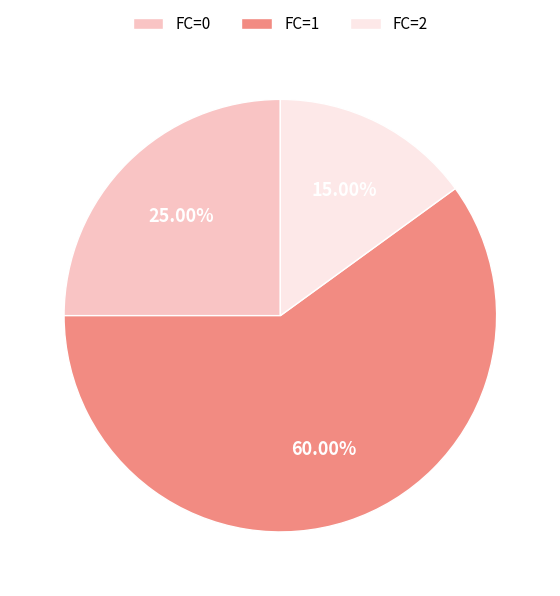

How many segments does this pie chart have?

3